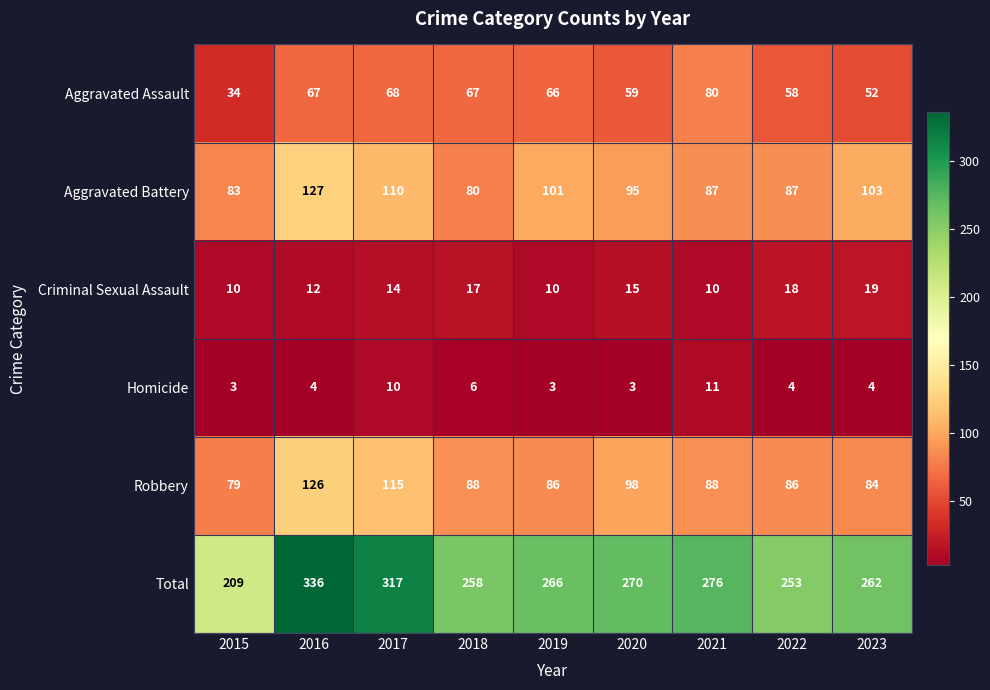

What is the minimum value shown in the chart?

3